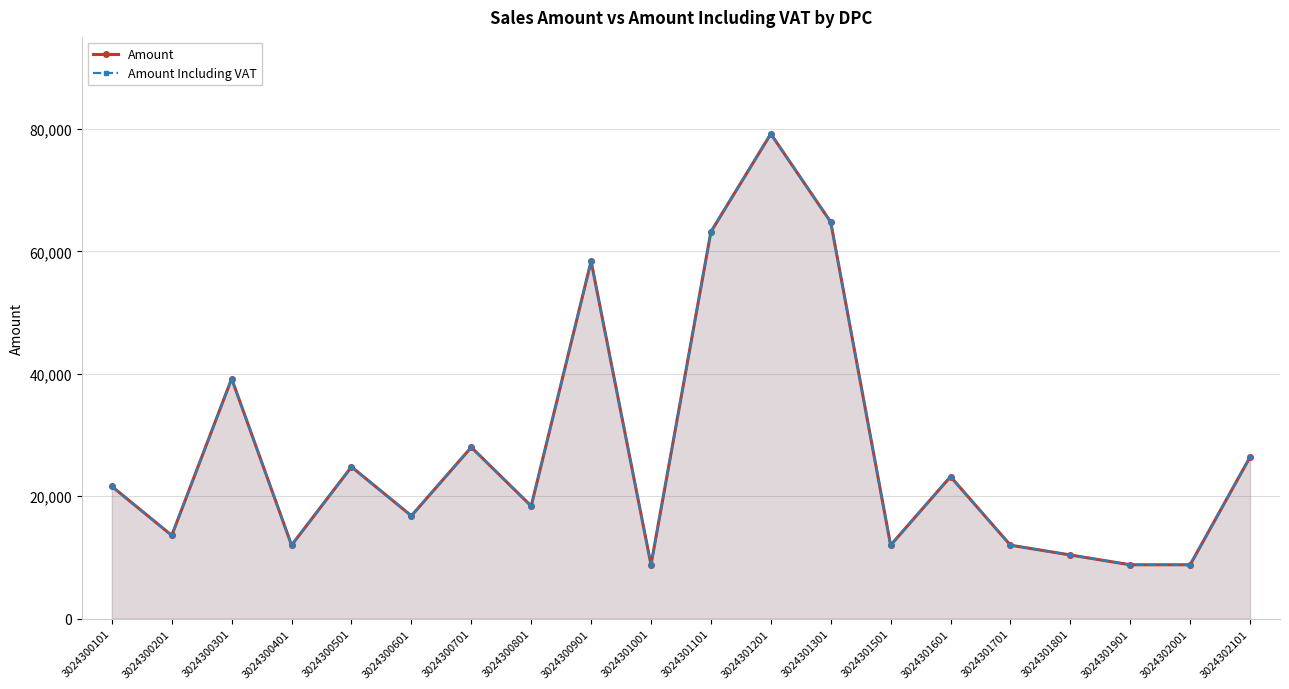

The Amount Including VAT series shows 12000 at 3024301701. True or false?

True